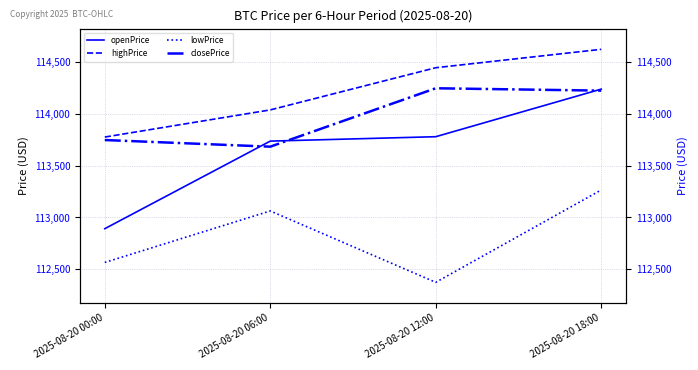

How many values in the highPrice series exceed 114445?

2